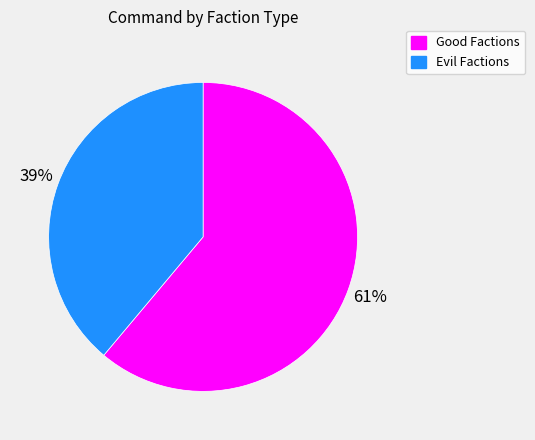

Is there a majority slice in this chart?

Yes